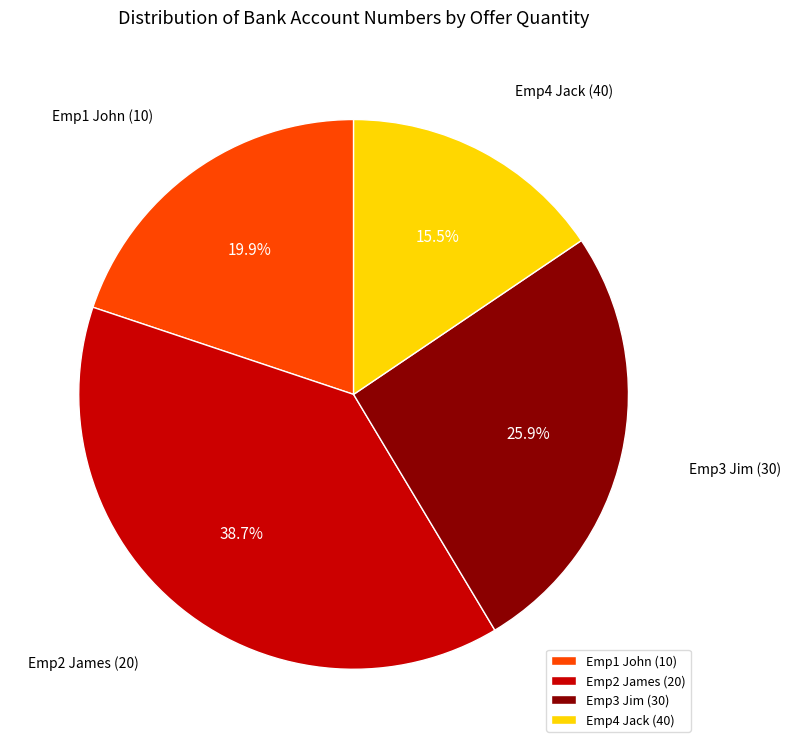

Which slice is the largest?

Emp2 James (20)